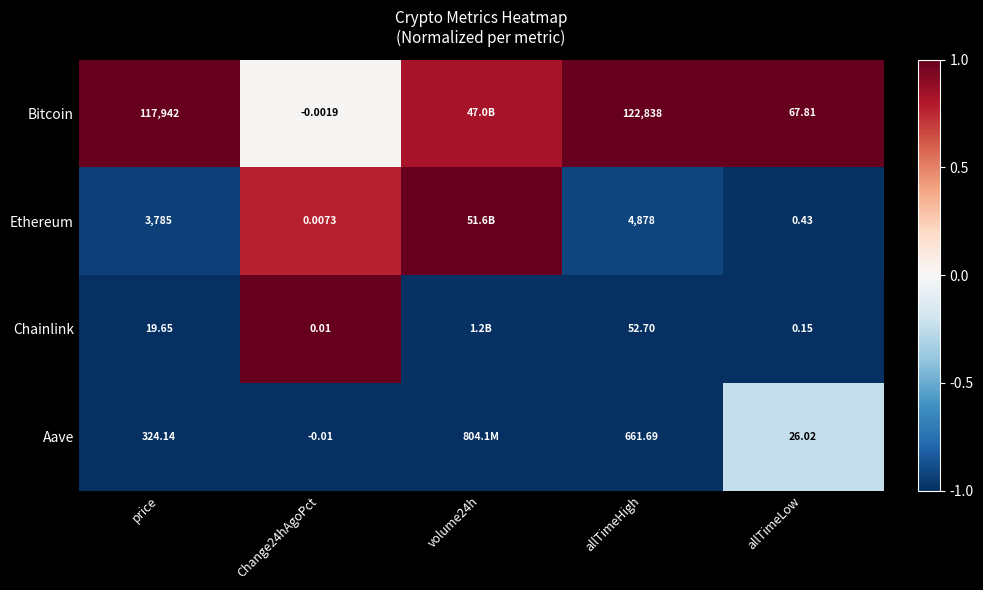

At allTimeLow, list the series in order from smallest to largest.

Chainlink, Ethereum, Aave, Bitcoin